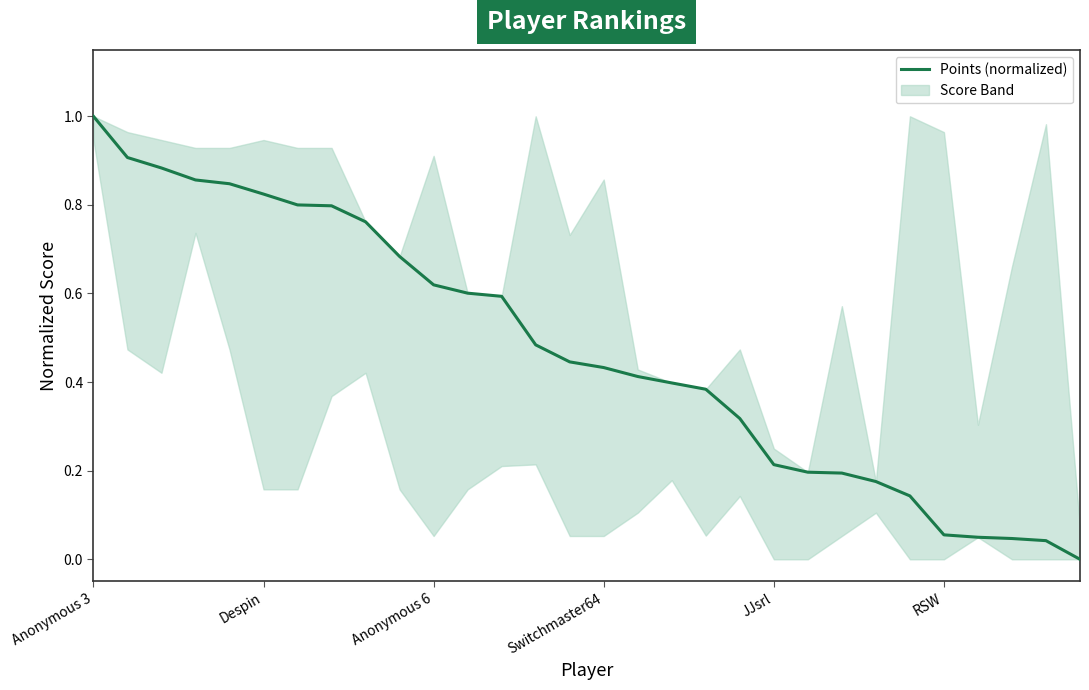

List the labels in order of value, largest first.

Anonymous 3, Despin, Anonymous 6, Switchmaster64, JJsrl, RSW, 6, 7, 8, 9, 10, 11, 12, 13, 14, 15, 16, 17, 18, 19, 20, 21, 22, 23, 24, 25, 26, 27, 28, 29